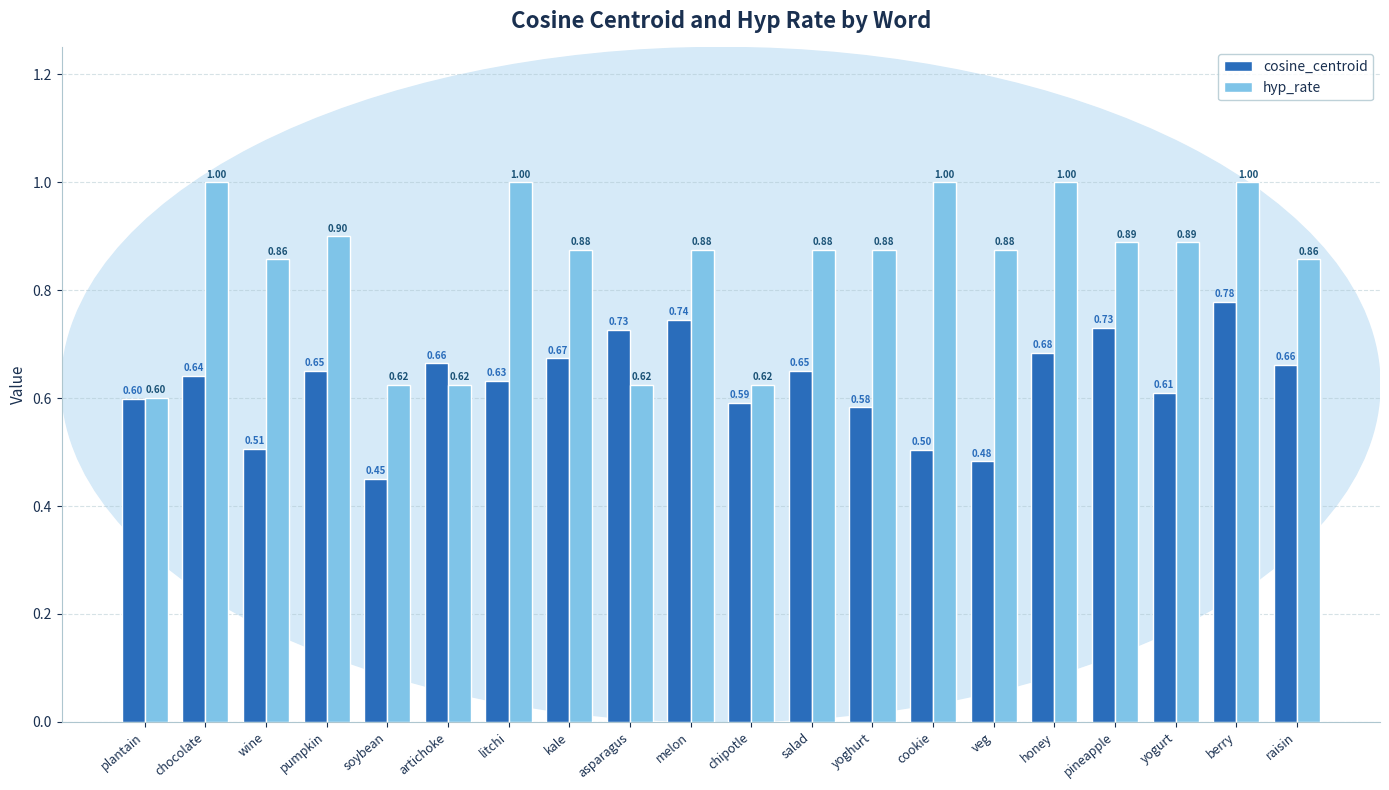

At chocolate, list the series in order from largest to smallest.

hyp_rate, cosine_centroid